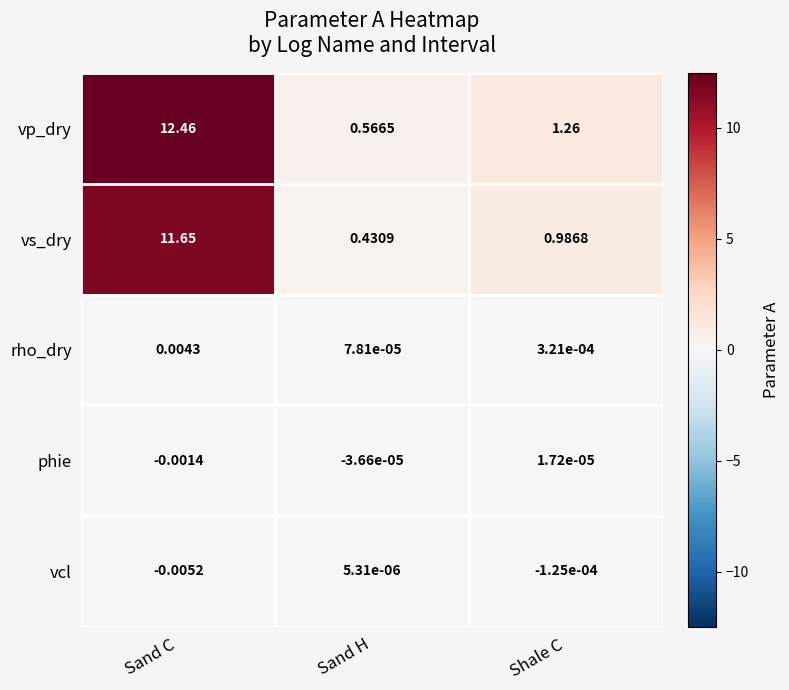

At which category is the sum across all series the highest?

Sand C